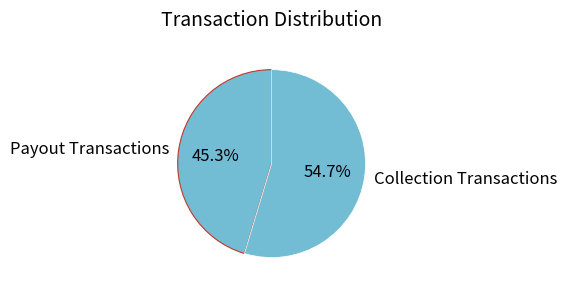

What portion of the pie excludes Collection Transactions?

45.3%